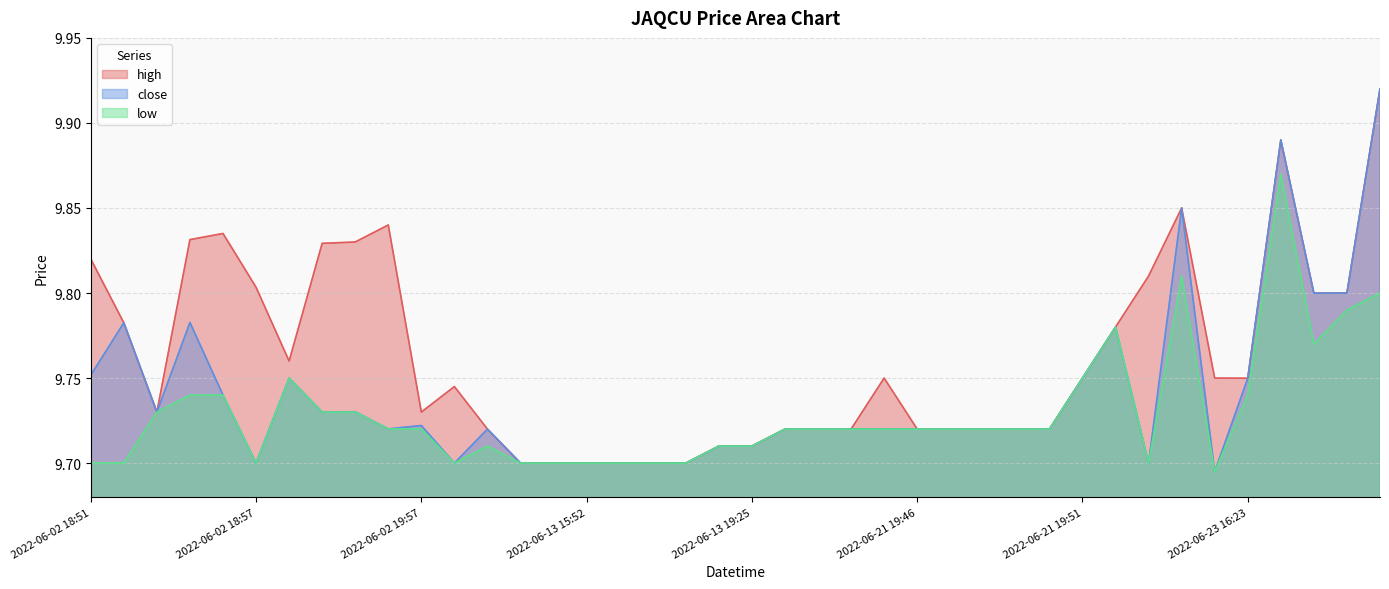

True or false: high has a value of 9.8 at 2022-06-23 16:22.

True